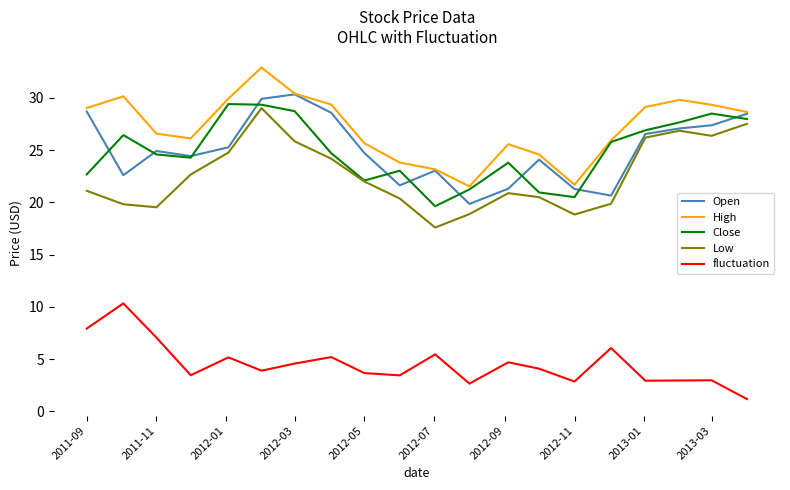

Is this an area chart (filled region under the line)?

No